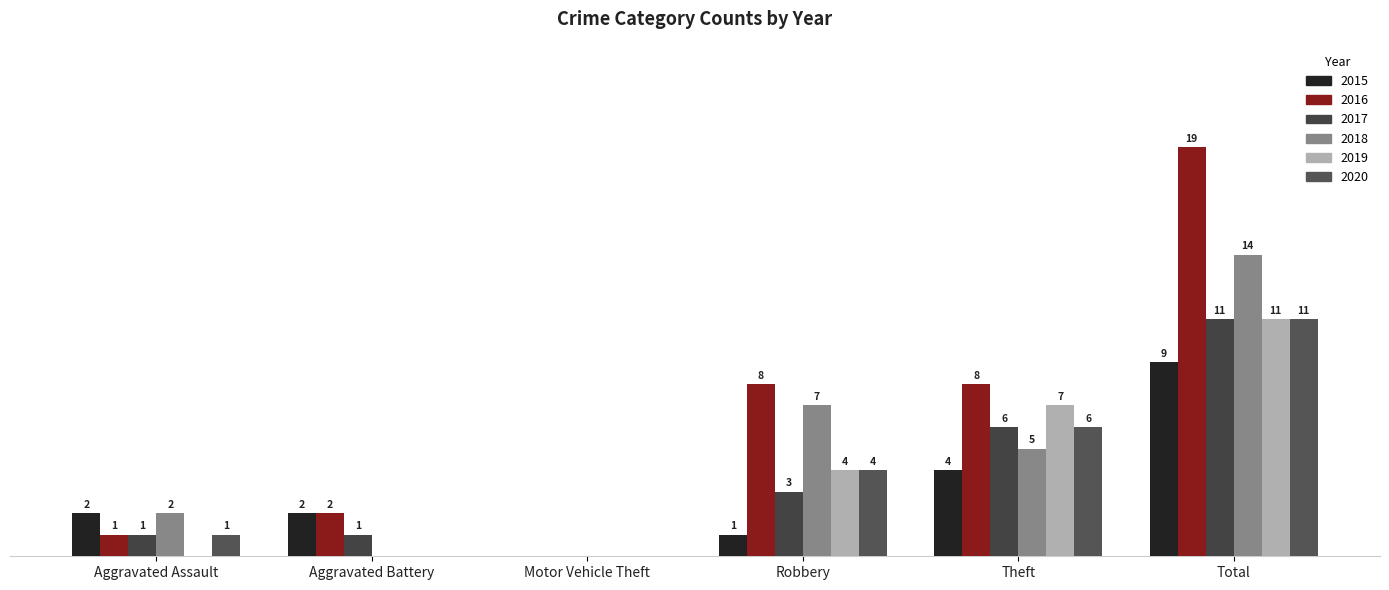

Are the bars horizontal?

No